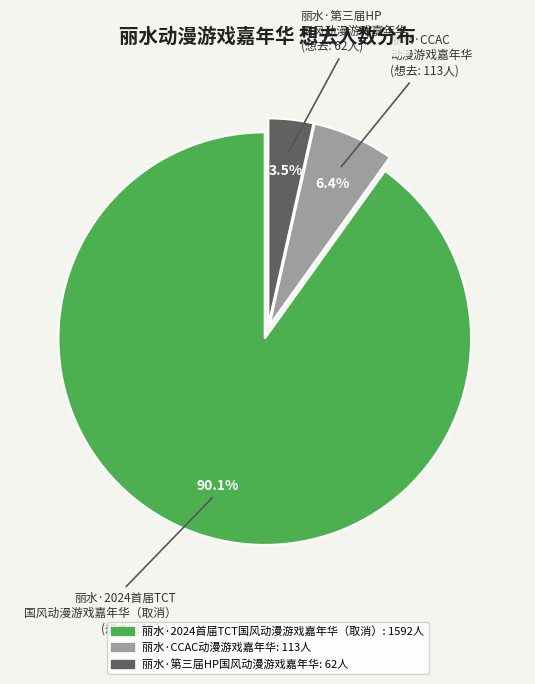

What portion of the pie excludes 丽水·第三届HP国风动漫游戏嘉年华?

96.5%